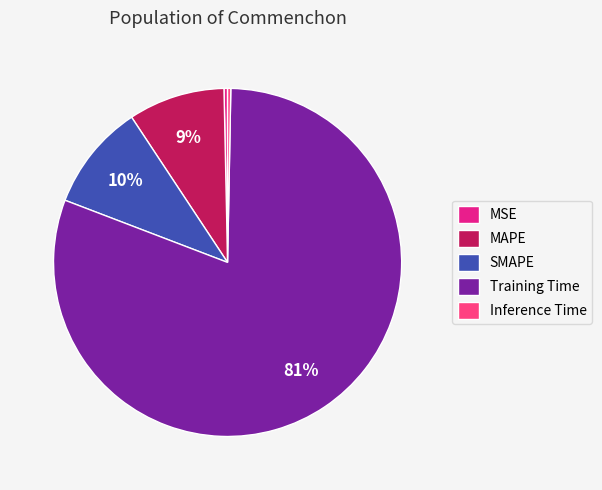

Between Inference Time and SMAPE, which is larger?

SMAPE